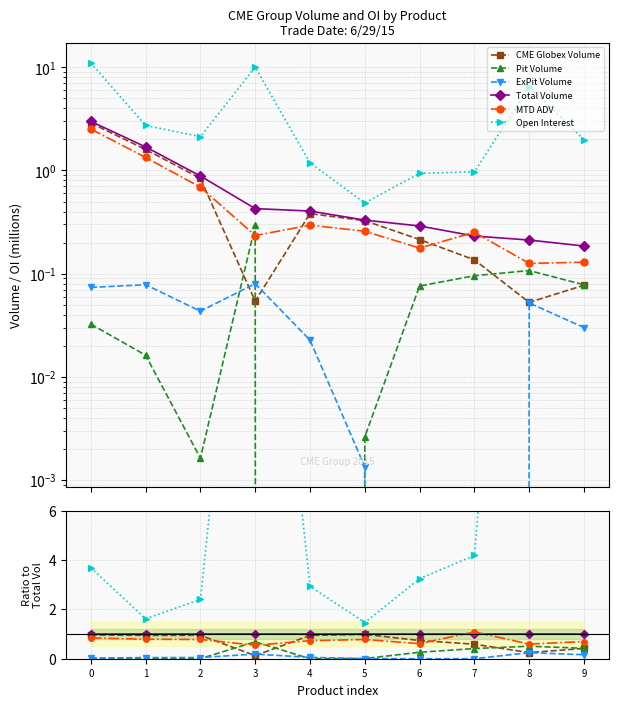

What is the greatest value displayed?

30.6